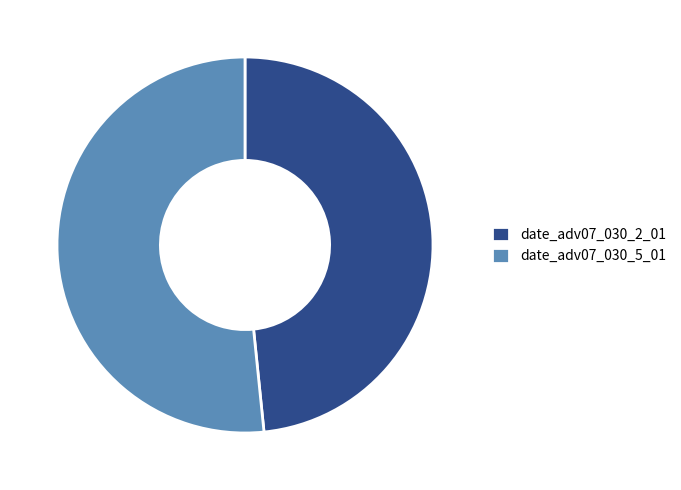

Rank the categories by value from highest to lowest.

date_adv07_030_5_01, date_adv07_030_2_01